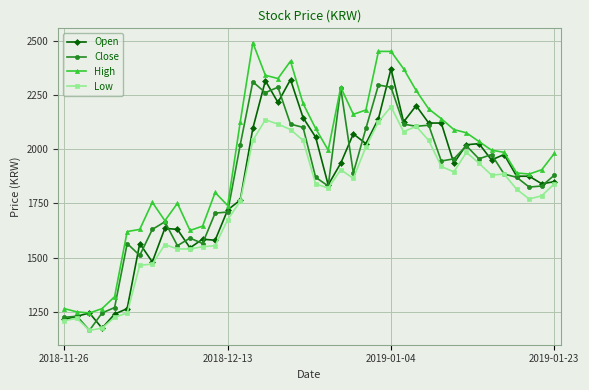

Which series has the largest range (max minus min)?

High